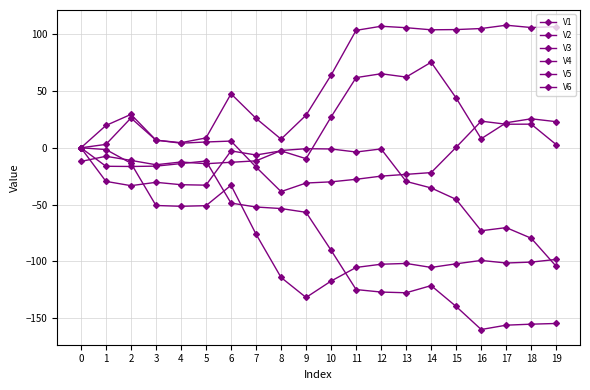

Reading left to right, list all the values displayed in this chart.

V1: -12.0	-7.5	-11.1	-14.9	-12.5	-14.0	-12.8	-11.5	-2.4	-0.8	-1.0	-3.7	-1.0	-29.6	-35.3	-45.4	-73.0	-70.3	-79.6	-104.4
V2: 0.0	19.7	29.4	6.8	4.1	5.1	5.9	-16.9	-38.6	-31.0	-30.0	-27.7	-24.9	-23.4	-21.8	0.5	23.4	20.7	20.8	2.8
V3: 0.0	-29.6	-33.3	-30.4	-32.5	-32.9	-2.7	-6.3	-2.7	-9.6	27.2	61.8	65.2	62.3	75.3	43.8	8.0	22.1	25.5	23.0
V4: 0.0	-16.3	-16.5	-16.1	-13.9	-11.6	-48.7	-52.1	-53.5	-56.8	-90.2	-124.8	-127.0	-127.6	-121.3	-139.7	-160.0	-156.2	-155.3	-154.7
V5: 0.0	3.0	26.2	6.7	4.5	8.7	47.5	25.9	7.6	28.7	64.0	103.4	107.0	105.7	103.9	104.1	105.0	107.9	105.9	106.6
V6: 0.0	-1.5	-13.6	-50.8	-51.5	-51.0	-33.0	-76.0	-114.1	-131.8	-117.3	-105.3	-102.5	-101.8	-105.3	-102.1	-99.2	-101.4	-100.6	-98.3